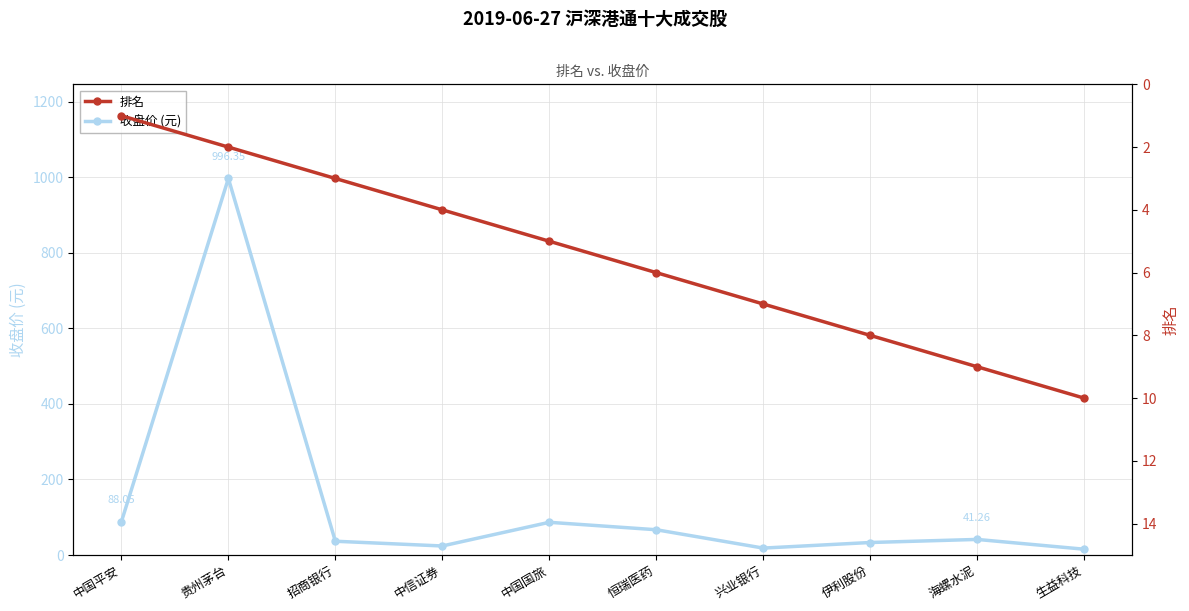

What is the value of the 收盘价 (元) point at the 3rd from the left?

36.5